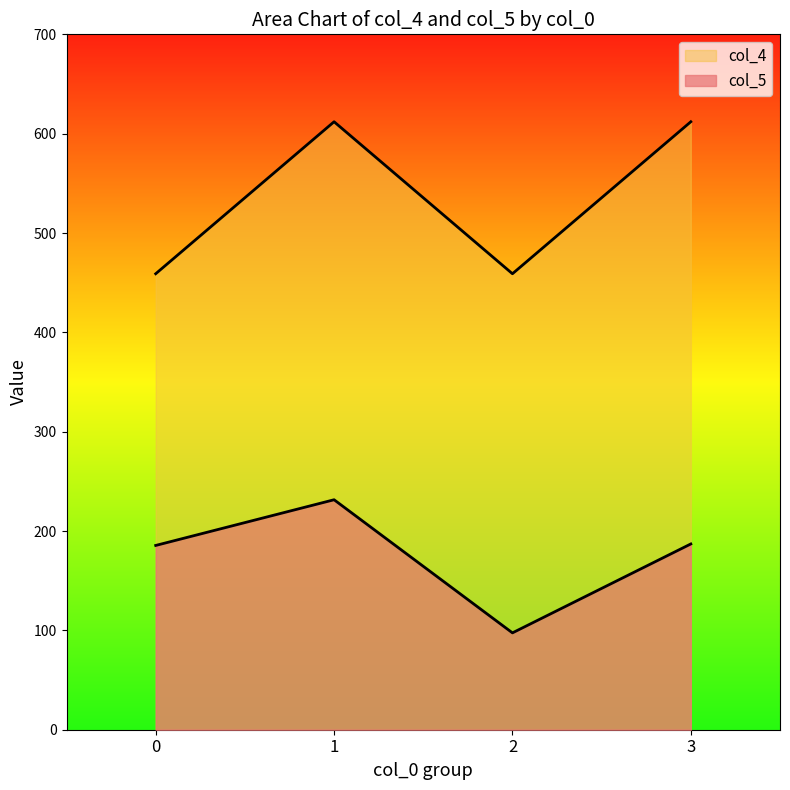

Which category has the lowest value across all series?

2